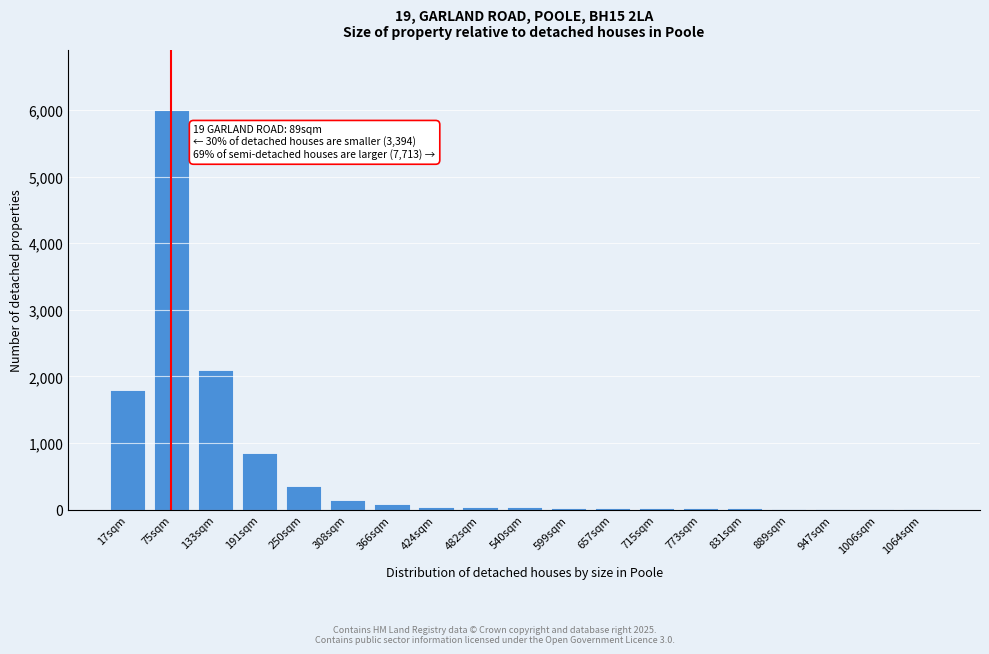

Which has a higher value, 17sqm or 191sqm?

17sqm